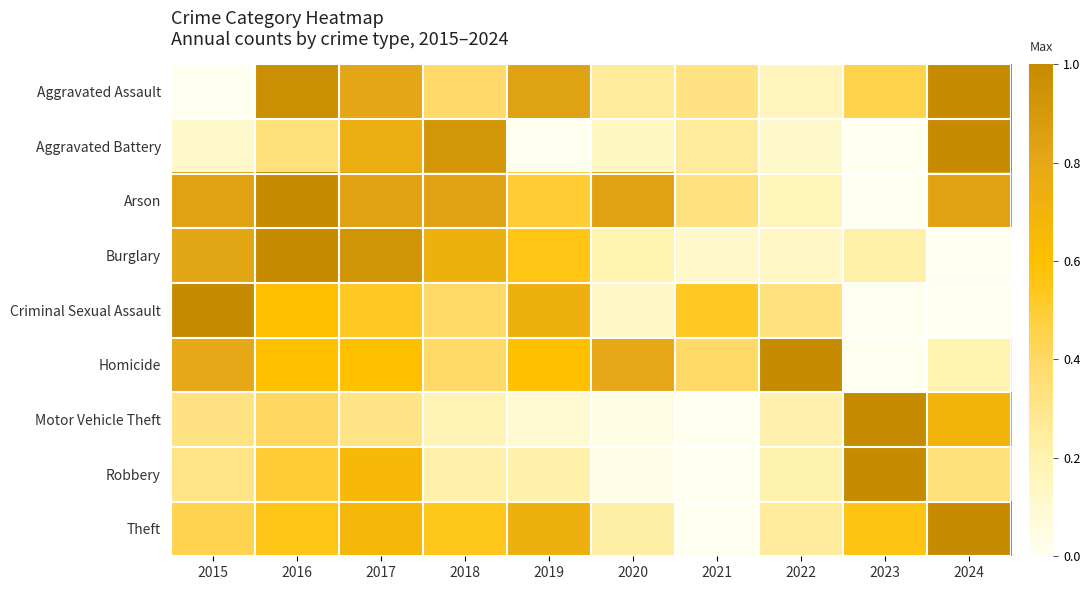

Reading left to right, what are all the values shown in this chart?

Aggravated Assault: 2015=0.0	2016=1.0	2017=0.8	2018=0.4	2019=0.8	2020=0.3	2021=0.3	2022=0.2	2023=0.5	2024=1.0
Aggravated Battery: 2015=0.1	2016=0.3	2017=0.7	2018=0.9	2019=0.0	2020=0.1	2021=0.3	2022=0.1	2023=0.0	2024=1.0
Arson: 2015=0.8	2016=1.0	2017=0.8	2018=0.8	2019=0.5	2020=0.8	2021=0.3	2022=0.2	2023=0.0	2024=0.8
Burglary: 2015=0.8	2016=1.0	2017=0.9	2018=0.7	2019=0.6	2020=0.2	2021=0.1	2022=0.1	2023=0.2	2024=0.0
Criminal Sexual Assault: 2015=1.0	2016=0.6	2017=0.5	2018=0.4	2019=0.7	2020=0.1	2021=0.5	2022=0.3	2023=0.0	2024=0.0
Homicide: 2015=0.8	2016=0.6	2017=0.6	2018=0.4	2019=0.6	2020=0.8	2021=0.4	2022=1.0	2023=0.0	2024=0.2
Motor Vehicle Theft: 2015=0.3	2016=0.4	2017=0.3	2018=0.2	2019=0.1	2020=0.0	2021=0.0	2022=0.2	2023=1.0	2024=0.7
Robbery: 2015=0.3	2016=0.5	2017=0.7	2018=0.2	2019=0.2	2020=0.0	2021=0.0	2022=0.2	2023=1.0	2024=0.3
Theft: 2015=0.4	2016=0.6	2017=0.7	2018=0.5	2019=0.7	2020=0.2	2021=0.0	2022=0.3	2023=0.6	2024=1.0